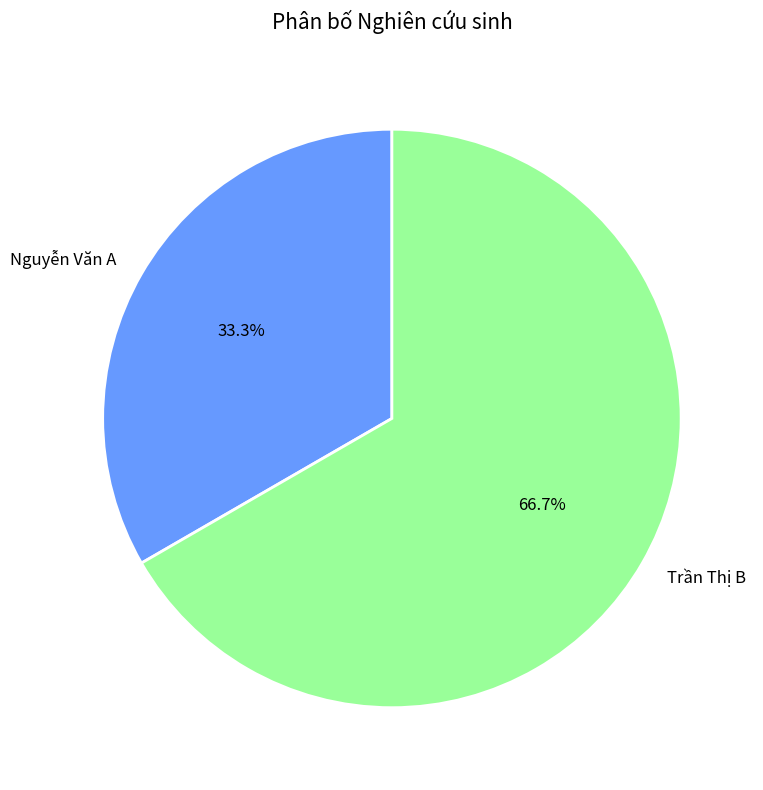

How many slices are in this pie chart?

2